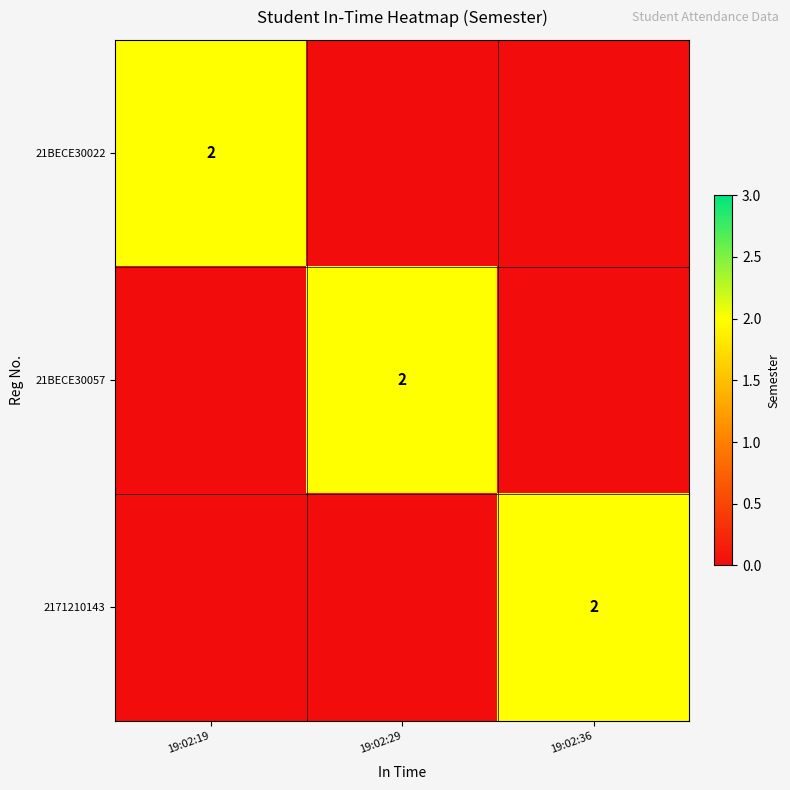

The value of 21BECE30057 at 19:02:29 is 3. True or false?

False